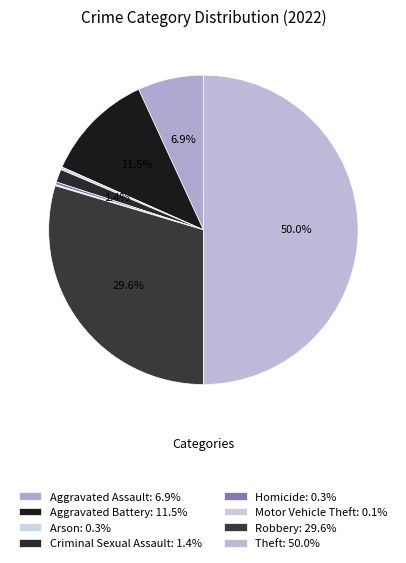

To the nearest percent, what percentage of the pie is Aggravated Assault?

7%